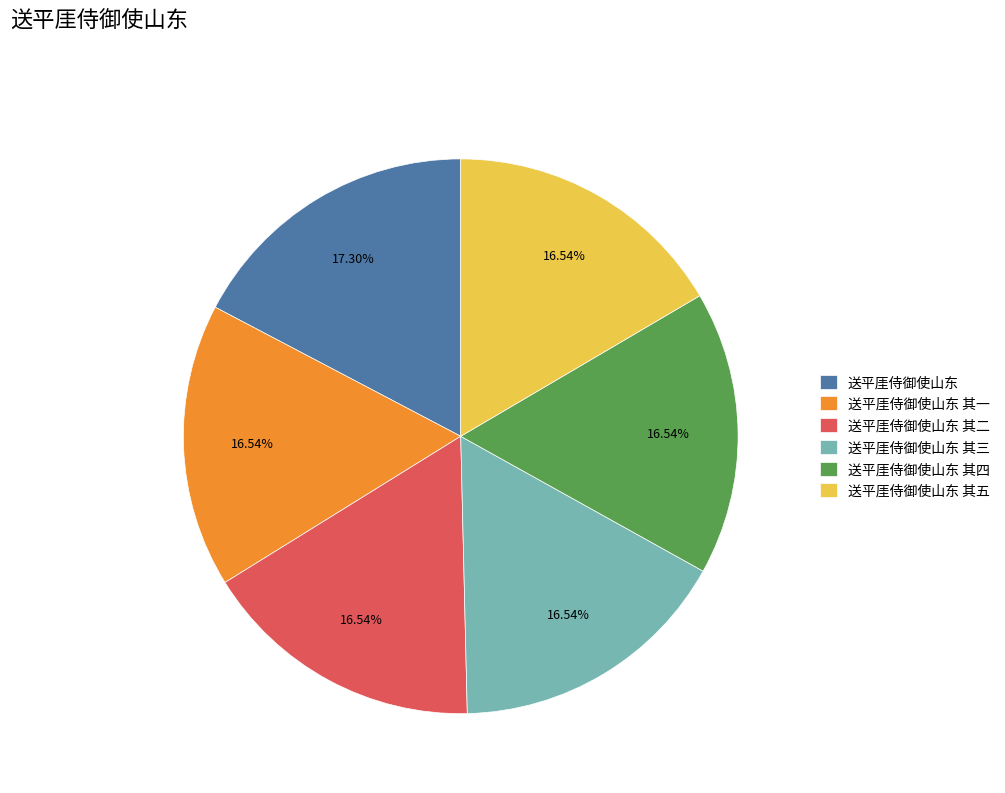

To the nearest percent, what is the difference between the largest and smallest slice percentages?

1%